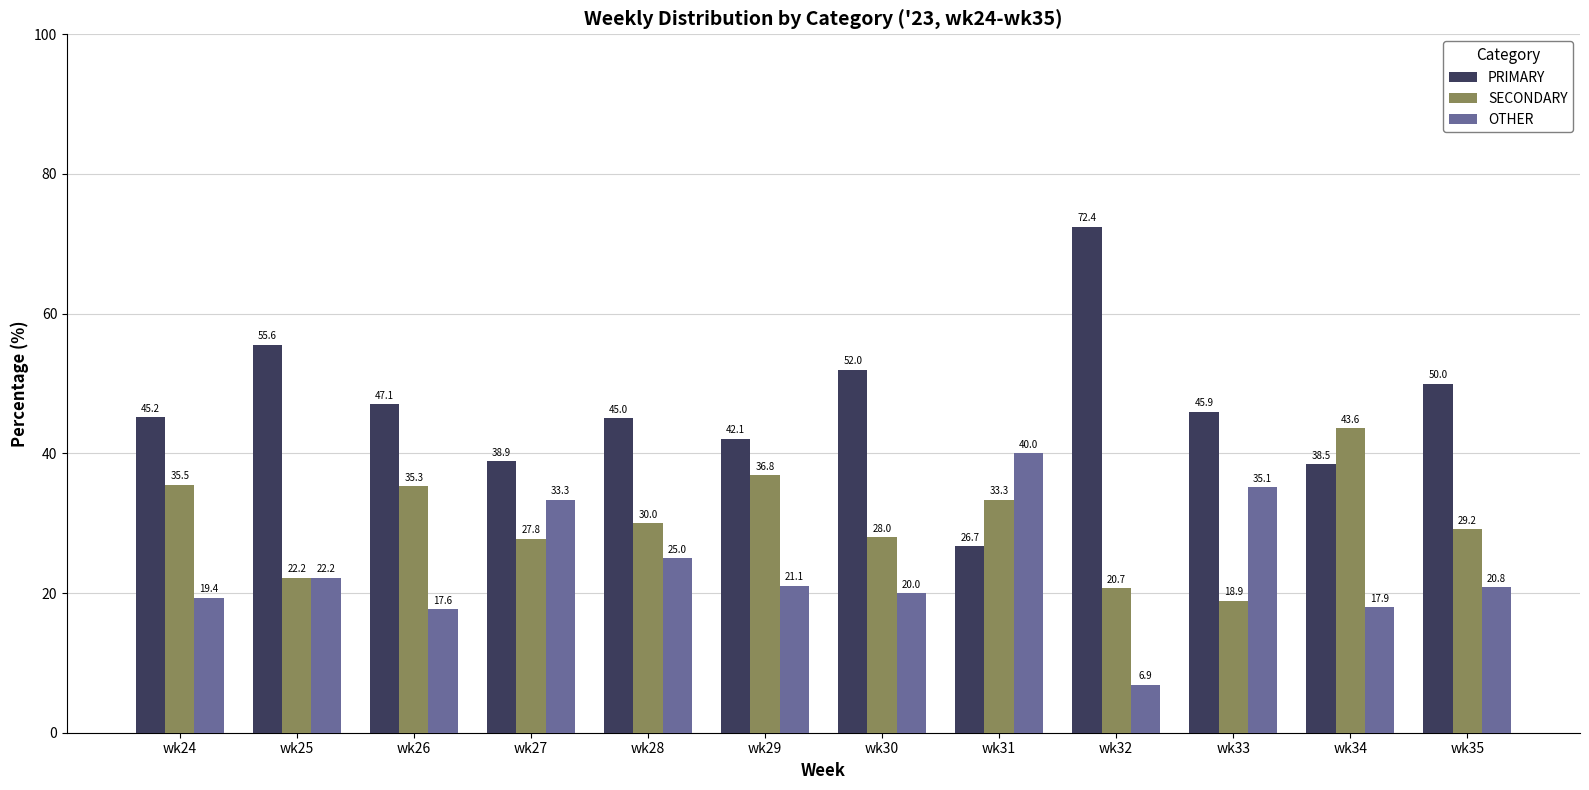

The value of PRIMARY at wk26 is 47.1. True or false?

True